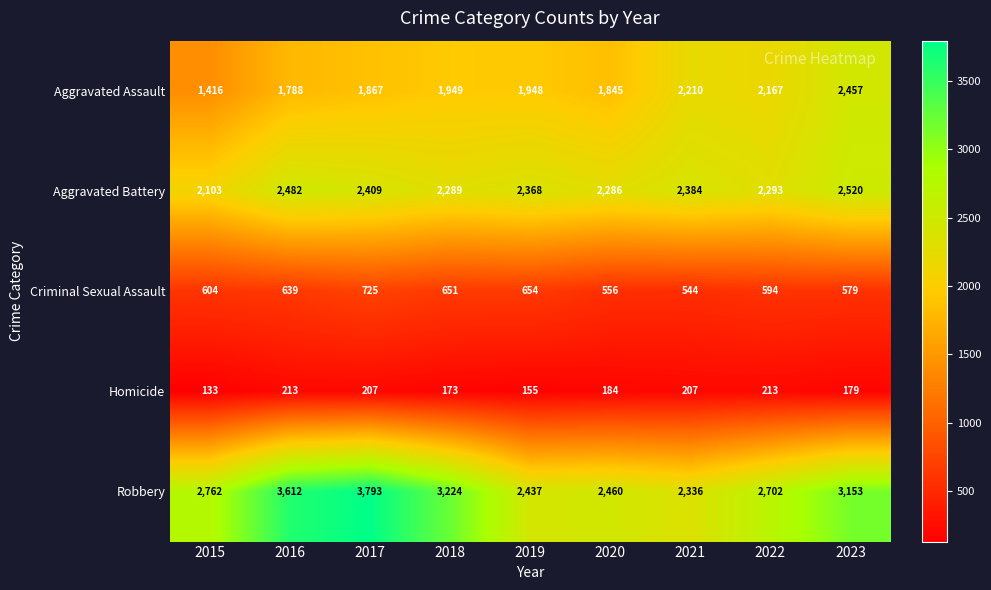

Which series has the widest spread of values?

Robbery